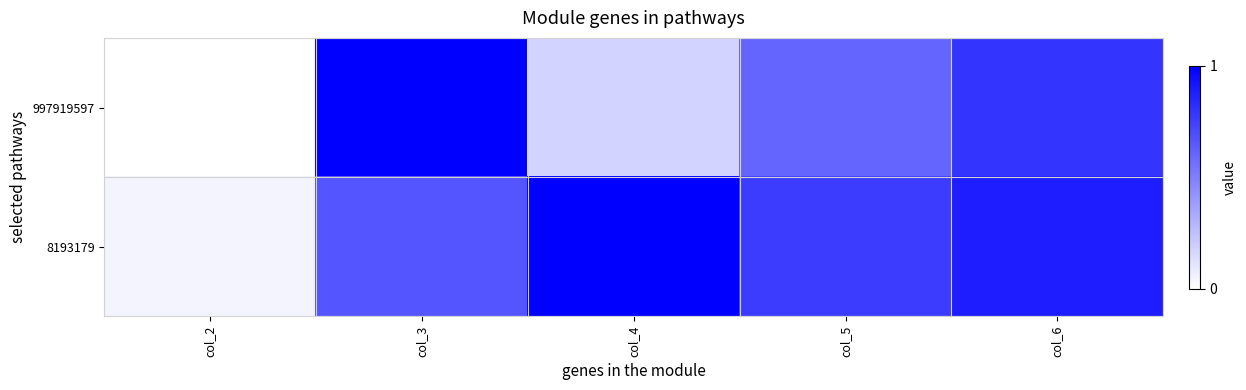

Which series has the widest spread of values?

997919597